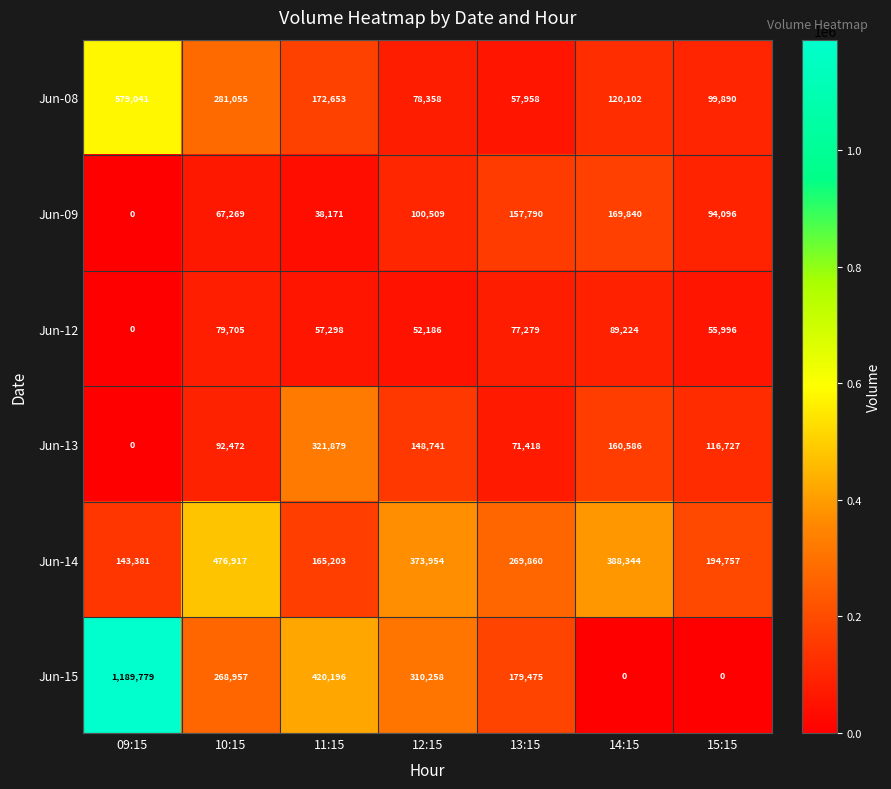

What is the approximate value of Jun-12 at 11:15?

57298